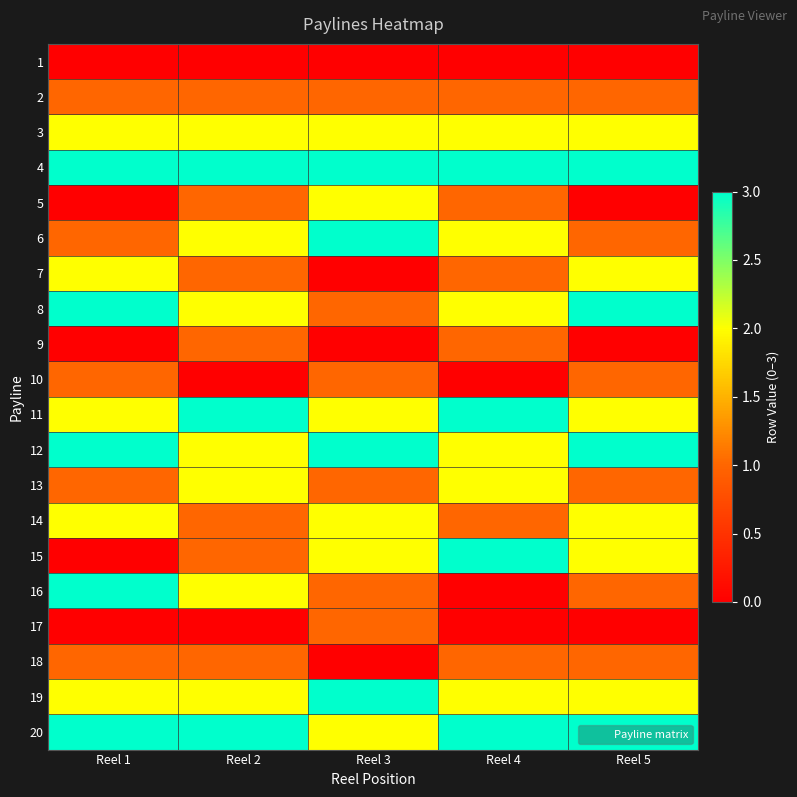

Rank the series by their maximum value, from highest to lowest.

4, 6, 8, 11, 12, 15, 16, 19, 20, 3, 5, 7, 13, 14, 2, 9, 10, 17, 18, 1